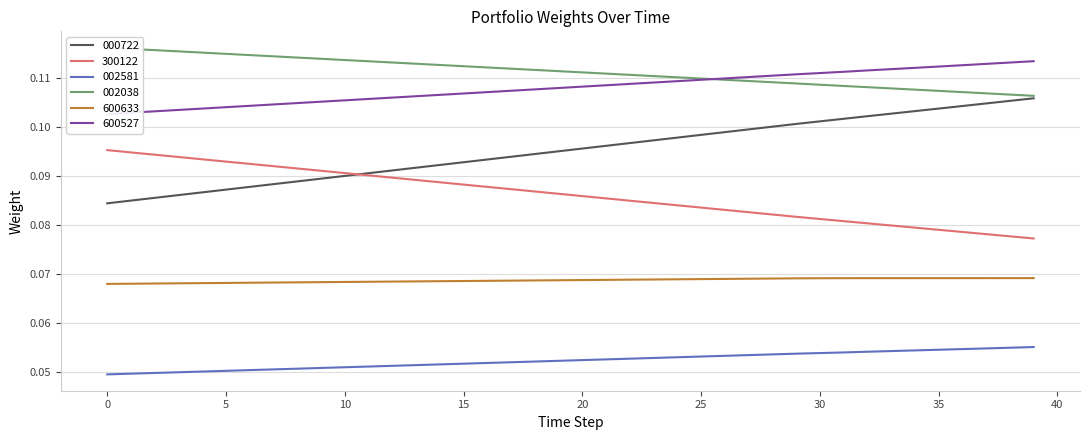

Is it true that 002581 equals 0.0 at 26?

False